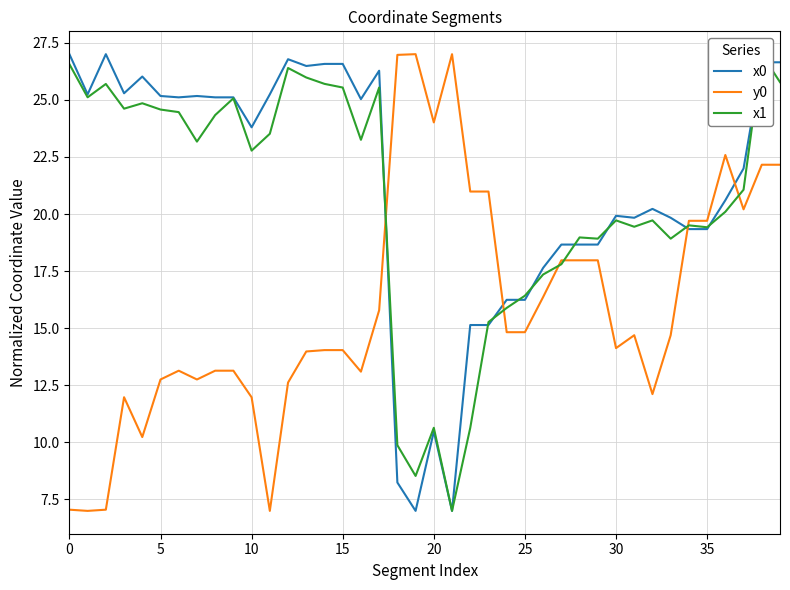

The x0 series shows 5.4 at 20. True or false?

False